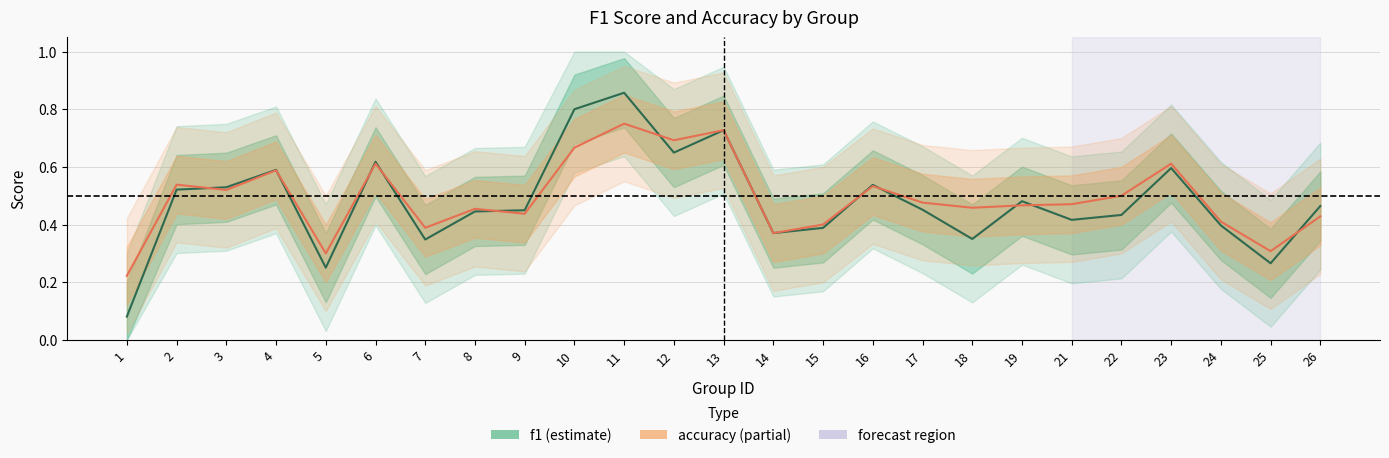

Which series has the largest total across all categories?

accuracy